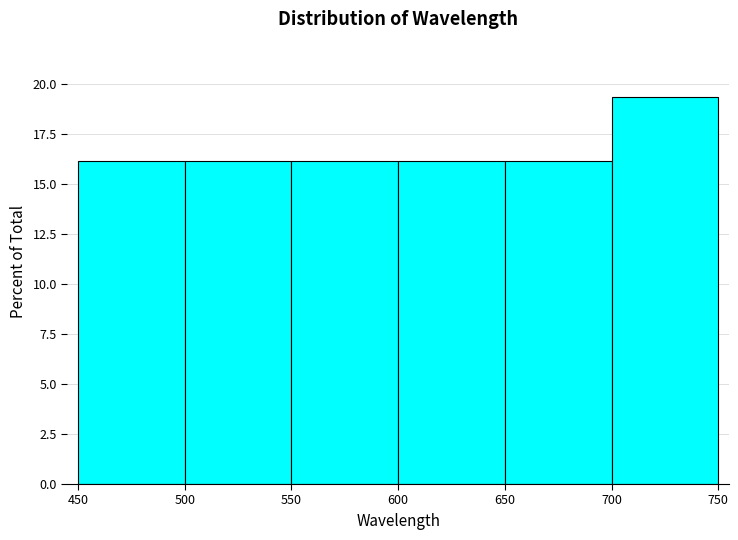

Which range on the x-axis has the tallest bar?

700 to 750